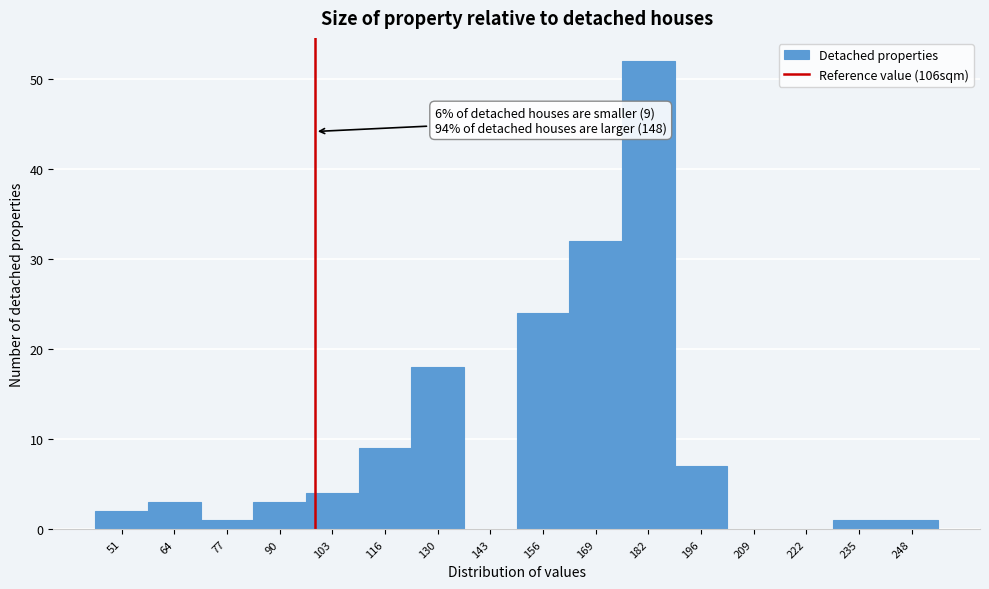

Reading left to right, list all the values displayed in this chart.

51=2	64=3	77=1	90=3	103=4	116=9	130=18	143=0	156=24	169=32	182=52	196=7	209=0	222=0	235=1	248=1